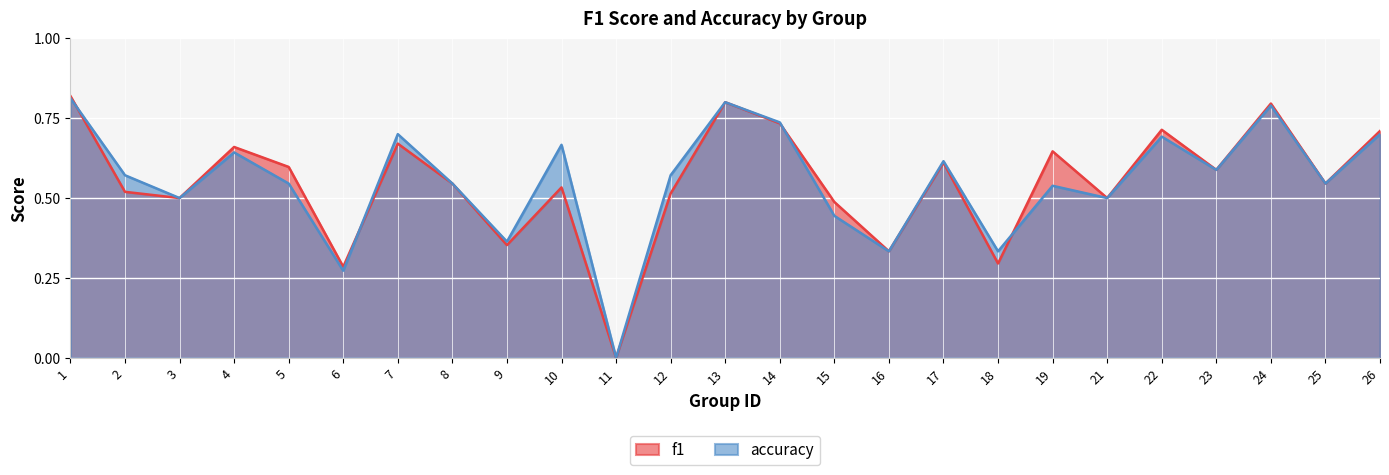

The value of accuracy at 26 is 0.9. True or false?

False